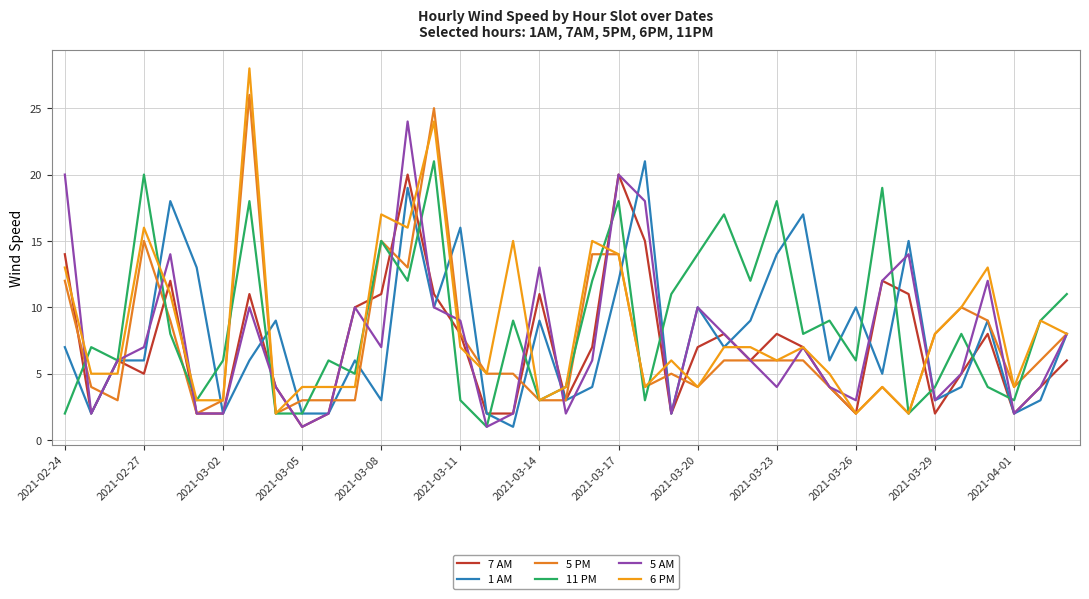

Is this an area chart (filled region under the line)?

No